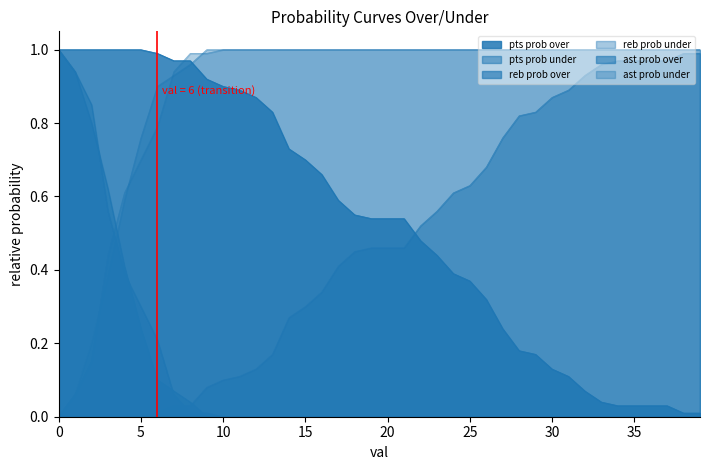

The value of reb prob over at 22 is 0.0. True or false?

True